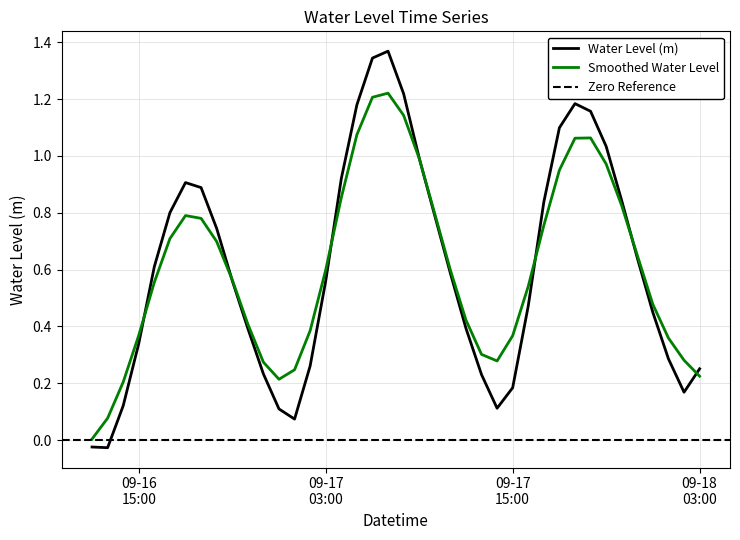

True or false: the data shows 0.3 at 2025-09-18 01:00:00.

True